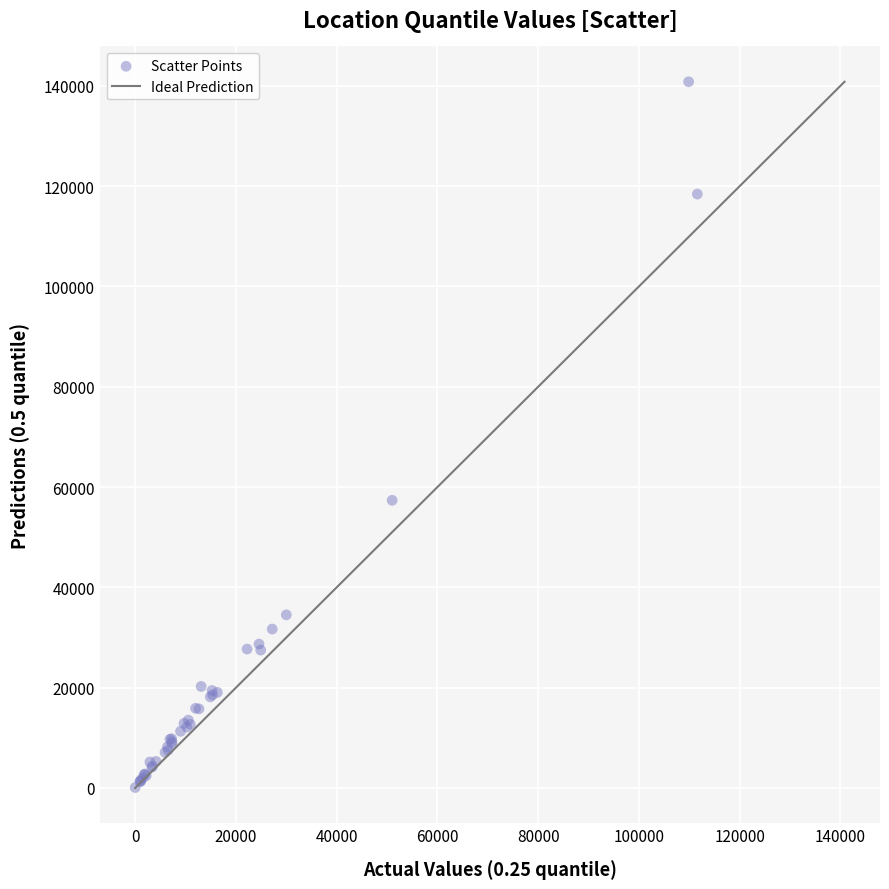

What Y value in the scatter plot is closest to 70448?

57358.4